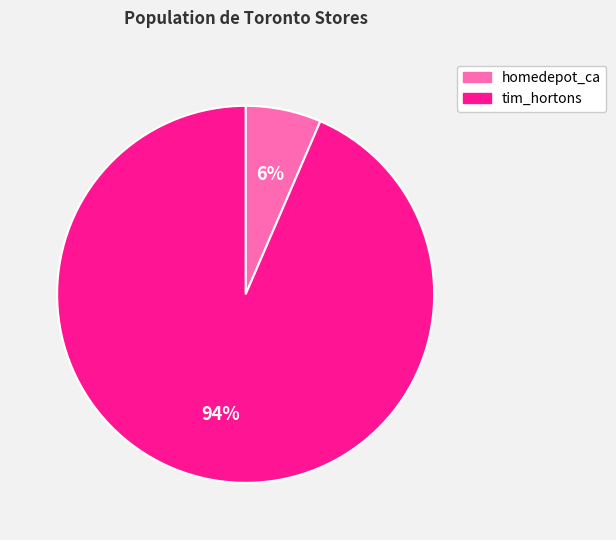

Between tim_hortons and homedepot_ca, which is larger?

tim_hortons